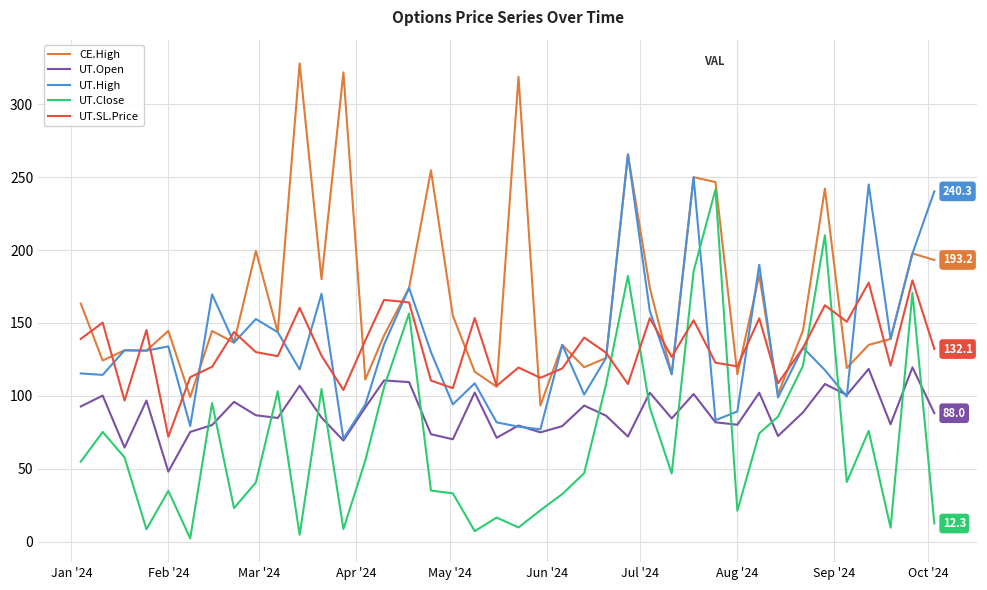

How many values in the UT.Close series are below 54?

20